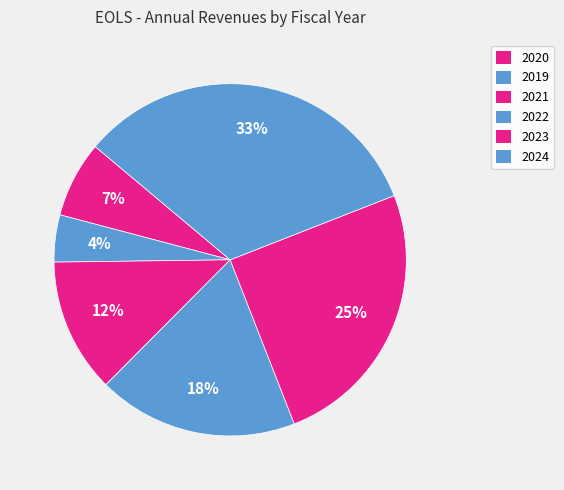

True or false: 2019 accounts for 1% of the total.

False